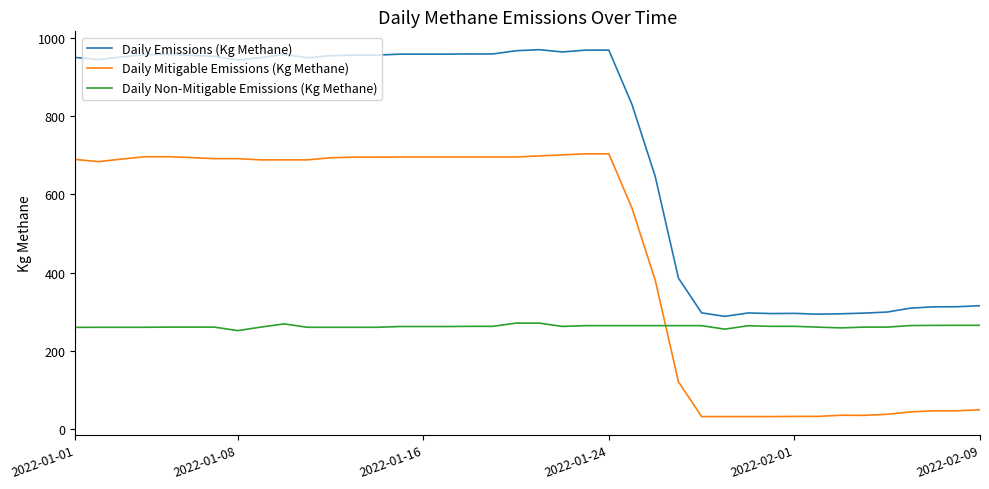

What is the difference between the maximum and minimum values in the Daily Mitigable Emissions (Kg Methane) series?

670.8